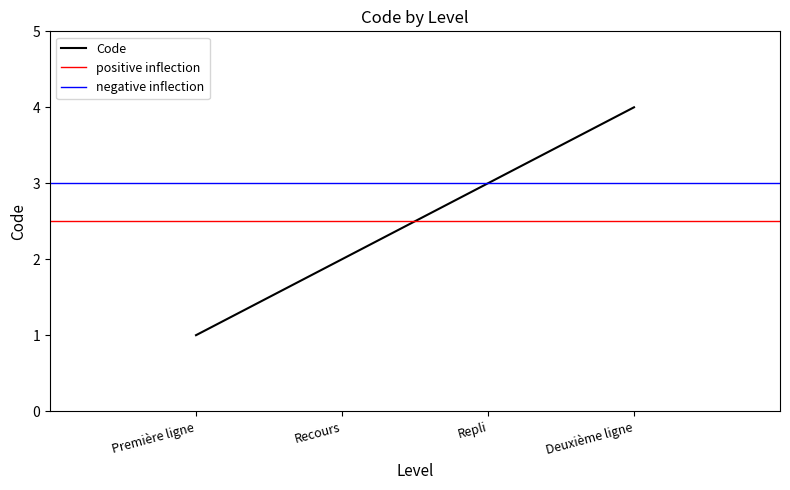

What is the difference between the maximum and minimum values?

3